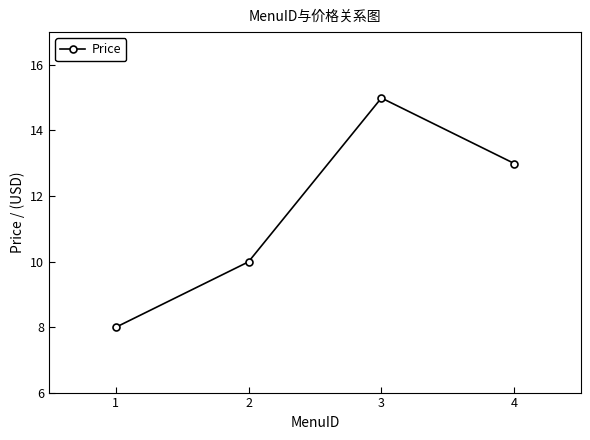

Rank the categories by value from lowest to highest.

1, 2, 4, 3